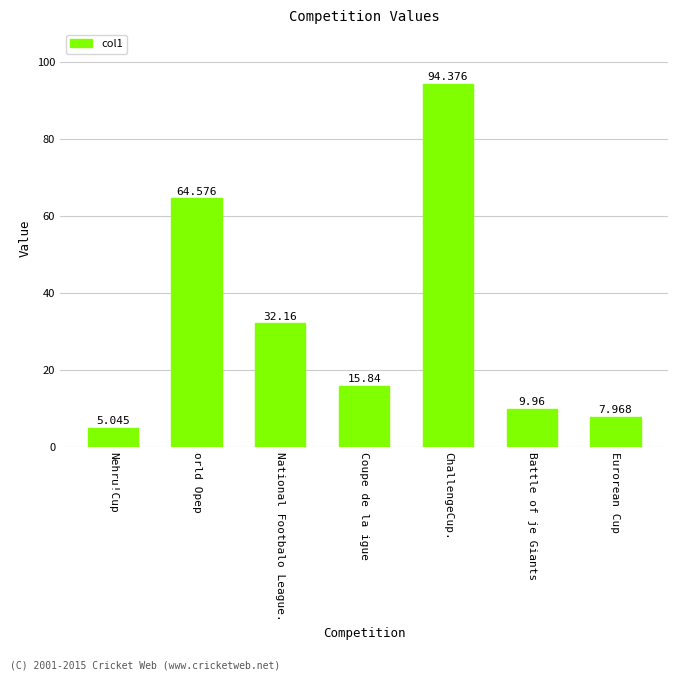

What is the label of the 5th bar from the left?

ChallengeCup.